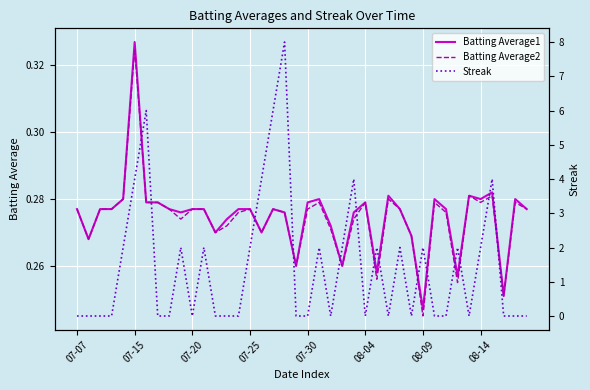

Which has a higher value, 23 or 26?

23